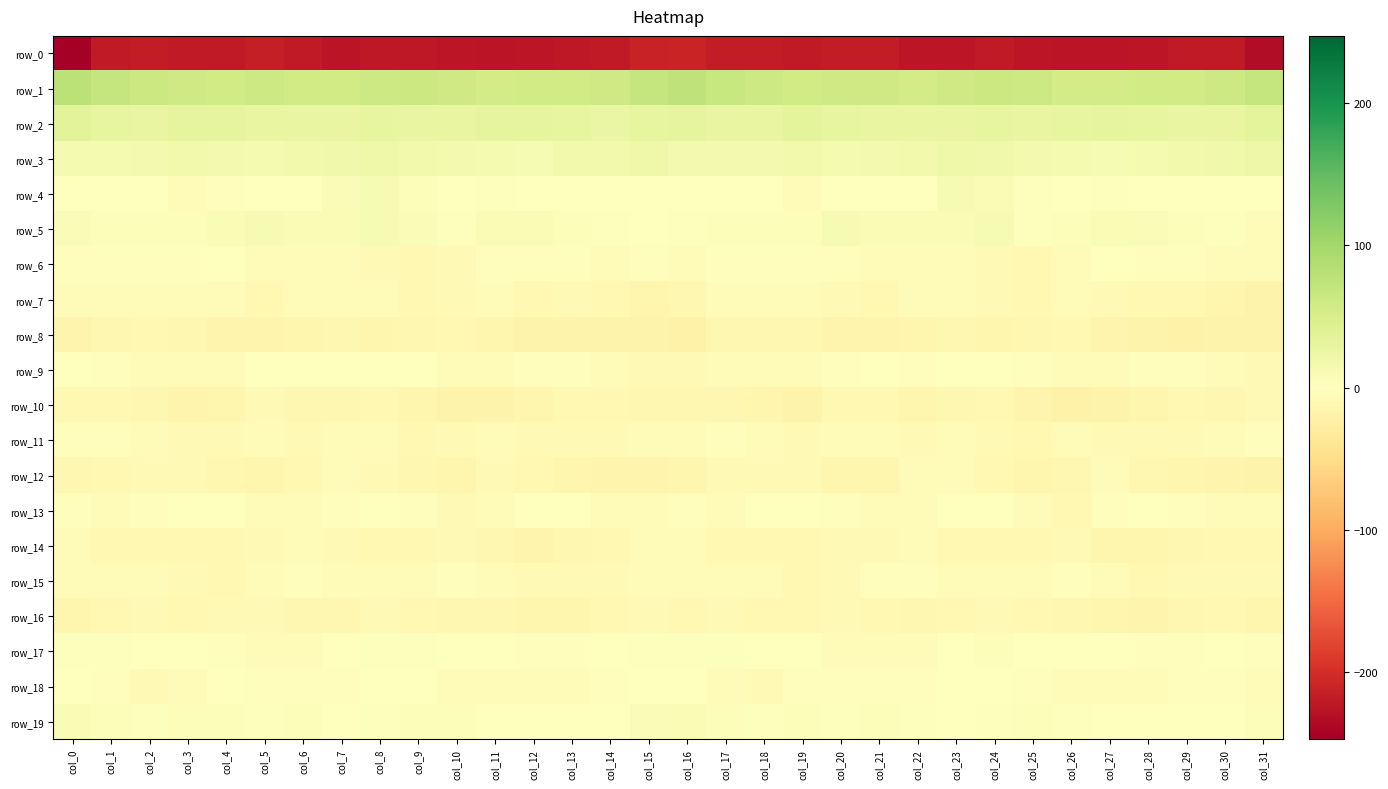

Reading left to right, transcribe all the data shown in this chart.

row_0: col_0=-247.2	col_1=-218.4	col_2=-217.2	col_3=-218.4	col_4=-219.0	col_5=-216.1	col_6=-220.0	col_7=-224.3	col_8=-220.3	col_9=-221.3	col_10=-223.1	col_11=-225.5	col_12=-223.2	col_13=-221.2	col_14=-219.1	col_15=-212.4	col_16=-209.9	col_17=-216.3	col_18=-217.4	col_19=-219.5	col_20=-217.6	col_21=-216.4	col_22=-223.0	col_23=-222.7	col_24=-220.1	col_25=-222.1	col_26=-224.3	col_27=-224.8	col_28=-222.9	col_29=-219.8	col_30=-219.5	col_31=-233.0
row_1: col_0=77.5	col_1=68.5	col_2=62.0	col_3=58.0	col_4=57.1	col_5=60.0	col_6=57.8	col_7=56.1	col_8=61.2	col_9=62.3	col_10=58.5	col_11=54.7	col_12=56.7	col_13=56.8	col_14=58.5	col_15=68.9	col_16=73.5	col_17=66.1	col_18=60.7	col_19=56.3	col_20=58.8	col_21=59.8	col_22=56.0	col_23=58.2	col_24=61.9	col_25=61.7	col_26=55.9	col_27=55.9	col_28=56.2	col_29=57.2	col_30=60.3	col_31=68.8
row_2: col_0=35.8	col_1=29.4	col_2=27.5	col_3=32.2	col_4=31.0	col_5=28.9	col_6=28.6	col_7=27.3	col_8=29.4	col_9=27.8	col_10=28.3	col_11=31.5	col_12=31.5	col_13=29.2	col_14=27.0	col_15=30.9	col_16=32.1	col_17=28.5	col_18=28.8	col_19=33.0	col_20=29.7	col_21=28.9	col_22=27.5	col_23=28.1	col_24=29.1	col_25=27.2	col_26=29.4	col_27=32.6	col_28=30.5	col_29=28.2	col_30=27.3	col_31=32.9
row_3: col_0=11.8	col_1=12.3	col_2=15.1	col_3=15.6	col_4=14.7	col_5=13.0	col_6=15.7	col_7=19.0	col_8=19.7	col_9=15.5	col_10=13.6	col_11=11.7	col_12=10.6	col_13=15.5	col_14=17.3	col_15=20.0	col_16=14.8	col_17=14.1	col_18=15.1	col_19=16.2	col_20=13.5	col_21=13.8	col_22=16.3	col_23=20.1	col_24=18.6	col_25=14.1	col_26=13.2	col_27=10.7	col_28=12.0	col_29=16.7	col_30=17.9	col_31=23.1
row_4: col_0=1.2	col_1=0.5	col_2=0.2	col_3=-4.1	col_4=-2.3	col_5=1.2	col_6=-0.3	col_7=7.5	col_8=11.0	col_9=5.2	col_10=1.5	col_11=2.7	col_12=0.4	col_13=-1.7	col_14=-0.3	col_15=0.3	col_16=1.2	col_17=1.1	col_18=-1.5	col_19=-4.6	col_20=-0.2	col_21=0.4	col_22=1.4	col_23=10.3	col_24=9.5	col_25=2.8	col_26=1.7	col_27=2.5	col_28=-1.4	col_29=-0.8	col_30=-1.1	col_31=-1.0
row_5: col_0=6.5	col_1=5.6	col_2=4.5	col_3=5.1	col_4=8.5	col_5=10.4	col_6=8.0	col_7=8.8	col_8=10.5	col_9=6.0	col_10=2.5	col_11=8.0	col_12=8.5	col_13=4.9	col_14=3.7	col_15=1.3	col_16=2.8	col_17=4.9	col_18=4.4	col_19=5.7	col_20=10.0	col_21=9.4	col_22=7.9	col_23=9.3	col_24=10.2	col_25=3.4	col_26=4.0	col_27=9.3	col_28=7.0	col_29=4.4	col_30=2.2	col_31=-4.2
row_6: col_0=-3.3	col_1=-3.6	col_2=-3.1	col_3=-3.7	col_4=-1.2	col_5=-4.4	col_6=-5.5	col_7=-6.1	col_8=-7.9	col_9=-10.2	col_10=-9.4	col_11=-2.7	col_12=-2.2	col_13=-2.1	col_14=-4.1	col_15=-2.5	col_16=-4.4	col_17=-3.7	col_18=-3.6	col_19=-2.8	col_20=-2.0	col_21=-5.0	col_22=-5.9	col_23=-6.8	col_24=-8.5	col_25=-11.0	col_26=-6.3	col_27=-1.9	col_28=-2.1	col_29=-2.8	col_30=-4.8	col_31=-5.8
row_7: col_0=-7.4	col_1=-6.8	col_2=-5.0	col_3=-4.1	col_4=-6.5	col_5=-11.0	col_6=-7.5	col_7=-4.7	col_8=-7.0	col_9=-10.4	col_10=-7.8	col_11=-6.9	col_12=-9.7	col_13=-9.5	col_14=-11.4	col_15=-14.6	col_16=-12.5	col_17=-6.6	col_18=-4.9	col_19=-3.9	col_20=-9.0	col_21=-10.2	col_22=-6.2	col_23=-5.1	col_24=-8.4	col_25=-10.5	col_26=-6.1	col_27=-8.2	col_28=-9.8	col_29=-9.8	col_30=-13.6	col_31=-18.5
row_8: col_0=-16.4	col_1=-13.4	col_2=-11.2	col_3=-12.6	col_4=-15.8	col_5=-16.6	col_6=-15.0	col_7=-13.1	col_8=-14.1	col_9=-12.4	col_10=-10.9	col_11=-13.9	col_12=-17.8	col_13=-19.1	col_14=-18.8	col_15=-19.0	col_16=-19.7	col_17=-12.6	col_18=-11.9	col_19=-13.0	col_20=-17.1	col_21=-15.8	col_22=-14.7	col_23=-12.9	col_24=-14.2	col_25=-11.7	col_26=-11.4	col_27=-15.7	col_28=-18.3	col_29=-19.4	col_30=-18.4	col_31=-18.7
row_9: col_0=-1.0	col_1=-3.2	col_2=-6.7	col_3=-7.4	col_4=-4.9	col_5=-0.1	col_6=-1.1	col_7=-1.7	col_8=-1.0	col_9=-1.1	col_10=-5.0	col_11=-7.0	col_12=-3.5	col_13=-2.0	col_14=-4.8	col_15=-9.6	col_16=-8.1	col_17=-5.1	col_18=-7.4	col_19=-7.3	col_20=-2.6	col_21=0.1	col_22=-2.0	col_23=-0.9	col_24=-1.1	col_25=-2.0	col_26=-6.8	col_27=-5.7	col_28=-2.3	col_29=-2.9	col_30=-6.0	col_31=-8.8
row_10: col_0=-9.7	col_1=-10.9	col_2=-13.0	col_3=-16.9	col_4=-14.3	col_5=-9.2	col_6=-12.8	col_7=-13.1	col_8=-10.7	col_9=-13.8	col_10=-18.2	col_11=-19.0	col_12=-14.8	col_13=-11.5	col_14=-11.0	col_15=-13.1	col_16=-13.0	col_17=-11.8	col_18=-14.5	col_19=-17.7	col_20=-11.3	col_21=-10.0	col_22=-14.0	col_23=-12.0	col_24=-10.9	col_25=-15.5	col_26=-19.3	col_27=-17.4	col_28=-13.6	col_29=-10.7	col_30=-11.6	col_31=-9.6
row_11: col_0=-2.3	col_1=-3.4	col_2=-4.0	col_3=-8.7	col_4=-7.8	col_5=-5.6	col_6=-8.3	col_7=-7.3	col_8=-6.3	col_9=-10.6	col_10=-8.5	col_11=-7.2	col_12=-9.3	col_13=-8.7	col_14=-8.0	col_15=-5.8	col_16=-5.0	col_17=-3.7	col_18=-5.4	col_19=-9.6	col_20=-6.2	col_21=-6.4	col_22=-8.7	col_23=-6.1	col_24=-8.0	col_25=-10.6	col_26=-7.3	col_27=-8.1	col_28=-9.2	col_29=-8.6	col_30=-7.0	col_31=-3.6
row_12: col_0=-11.8	col_1=-10.1	col_2=-8.4	col_3=-9.0	col_4=-12.8	col_5=-15.1	col_6=-10.8	col_7=-5.4	col_8=-8.4	col_9=-12.6	col_10=-13.7	col_11=-7.9	col_12=-9.9	col_13=-14.4	col_14=-15.5	col_15=-15.6	col_16=-13.9	col_17=-9.4	col_18=-8.5	col_19=-9.6	col_20=-14.2	col_21=-14.6	col_22=-7.7	col_23=-6.5	col_24=-9.7	col_25=-14.1	col_26=-11.6	col_27=-7.7	col_28=-11.7	col_29=-15.1	col_30=-16.0	col_31=-17.6
row_13: col_0=-2.4	col_1=-4.0	col_2=-2.7	col_3=1.5	col_4=-0.7	col_5=-5.4	col_6=-5.8	col_7=-2.8	col_8=-1.1	col_9=-3.5	col_10=-9.5	col_11=-6.5	col_12=0.0	col_13=-1.2	col_14=-6.0	col_15=-4.4	col_16=-3.4	col_17=-4.2	col_18=-0.8	col_19=1.7	col_20=-2.4	col_21=-6.3	col_22=-5.1	col_23=-1.7	col_24=-1.5	col_25=-5.9	col_26=-10.0	col_27=-3.2	col_28=0.3	col_29=-2.9	col_30=-7.2	col_31=-7.4
row_14: col_0=-7.6	col_1=-10.1	col_2=-10.2	col_3=-10.4	col_4=-10.1	col_5=-9.1	col_6=-6.1	col_7=-9.2	col_8=-10.8	col_9=-10.3	col_10=-9.0	col_11=-11.7	col_12=-15.8	col_13=-12.9	col_14=-11.4	col_15=-7.3	col_16=-7.3	col_17=-10.0	col_18=-10.2	col_19=-10.8	col_20=-9.5	col_21=-7.8	col_22=-6.8	col_23=-10.4	col_24=-10.6	col_25=-10.0	col_26=-9.5	col_27=-13.6	col_28=-15.4	col_29=-12.2	col_30=-11.0	col_31=-11.0
row_15: col_0=-5.4	col_1=-7.3	col_2=-6.8	col_3=-9.3	col_4=-9.7	col_5=-4.4	col_6=-2.8	col_7=-4.6	col_8=-6.4	col_9=-4.7	col_10=-2.8	col_11=-4.2	col_12=-9.0	col_13=-8.6	col_14=-8.6	col_15=-5.9	col_16=-5.2	col_17=-6.5	col_18=-7.4	col_19=-10.6	col_20=-7.8	col_21=-3.2	col_22=-3.4	col_23=-5.6	col_24=-5.9	col_25=-4.3	col_26=-2.8	col_27=-5.7	col_28=-10.0	col_29=-8.2	col_30=-9.4	col_31=-9.3
row_16: col_0=-14.1	col_1=-10.8	col_2=-9.4	col_3=-11.5	col_4=-8.3	col_5=-9.0	col_6=-12.4	col_7=-11.7	col_8=-9.4	col_9=-10.4	col_10=-12.1	col_11=-12.7	col_12=-15.4	col_13=-13.9	col_14=-10.4	col_15=-9.2	col_16=-10.0	col_17=-8.7	col_18=-10.9	col_19=-10.4	col_20=-8.1	col_21=-10.5	col_22=-12.5	col_23=-10.7	col_24=-9.2	col_25=-11.5	col_26=-12.1	col_27=-13.6	col_28=-15.7	col_29=-11.9	col_30=-11.2	col_31=-13.7
row_17: col_0=3.7	col_1=2.3	col_2=-0.7	col_3=-0.6	col_4=-2.6	col_5=-7.0	col_6=-5.6	col_7=-1.5	col_8=3.4	col_9=2.1	col_10=-0.7	col_11=-1.7	col_12=-2.8	col_13=-2.5	col_14=-1.5	col_15=2.3	col_16=3.3	col_17=2.0	col_18=-1.3	col_19=-0.5	col_20=-5.0	col_21=-7.0	col_22=-4.1	col_23=0.7	col_24=3.9	col_25=1.0	col_26=-1.5	col_27=-1.8	col_28=-3.1	col_29=-2.1	col_30=-1.4	col_31=-2.0
row_18: col_0=-1.8	col_1=-3.4	col_2=-8.3	col_3=-5.5	col_4=-1.9	col_5=-2.8	col_6=-2.7	col_7=-3.5	col_8=-0.2	col_9=-1.9	col_10=-4.3	col_11=-4.0	col_12=-5.1	col_13=-4.9	col_14=-2.9	col_15=-1.1	col_16=-0.7	col_17=-4.6	col_18=-8.6	col_19=-3.4	col_20=-2.5	col_21=-2.3	col_22=-3.7	col_23=-1.7	col_24=-0.6	col_25=-2.8	col_26=-4.8	col_27=-4.0	col_28=-6.0	col_29=-3.7	col_30=-3.4	col_31=-4.7
row_19: col_0=8.1	col_1=5.6	col_2=2.3	col_3=4.6	col_4=3.9	col_5=3.8	col_6=4.5	col_7=-0.3	col_8=2.5	col_9=5.7	col_10=4.1	col_11=1.4	col_12=0.5	col_13=-0.0	col_14=0.5	col_15=6.0	col_16=8.7	col_17=4.1	col_18=2.9	col_19=4.6	col_20=3.6	col_21=4.7	col_22=2.5	col_23=0.2	col_24=3.9	col_25=5.4	col_26=3.1	col_27=0.7	col_28=0.1	col_29=0.0	col_30=1.1	col_31=4.8